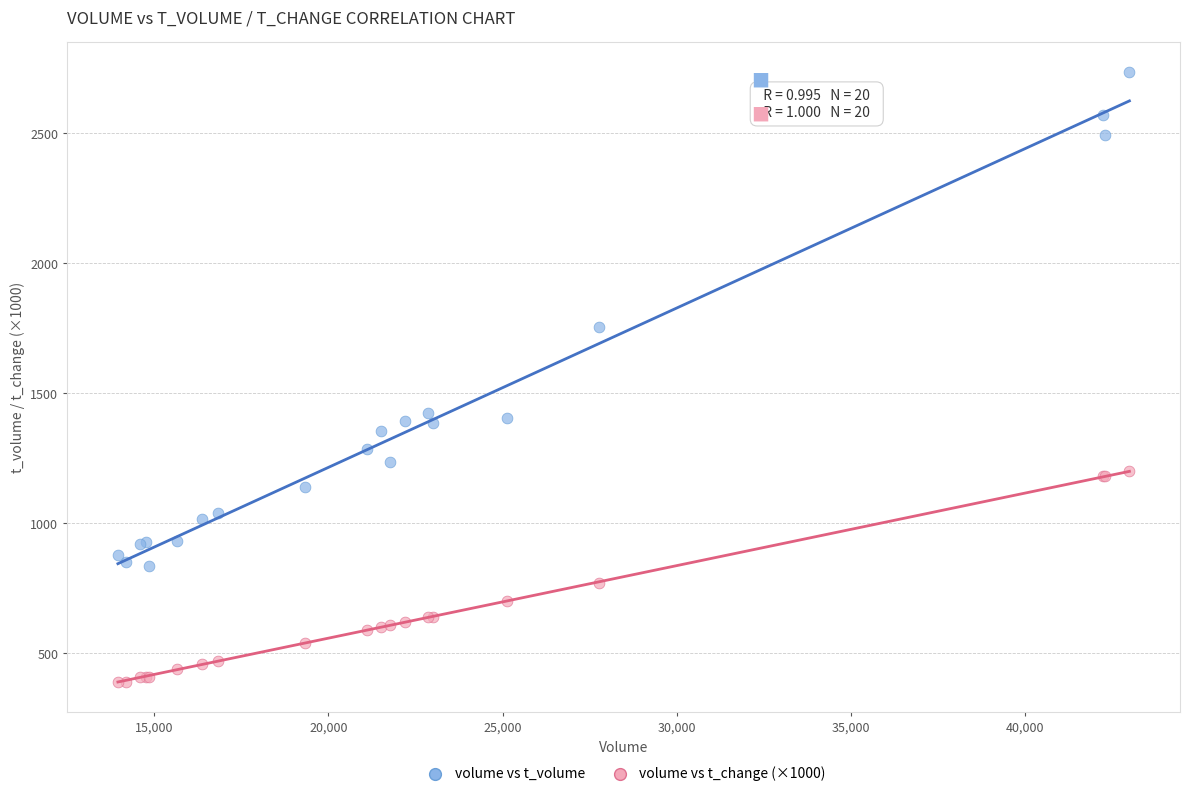

Which series has the widest spread of Y values?

volume vs t_volume